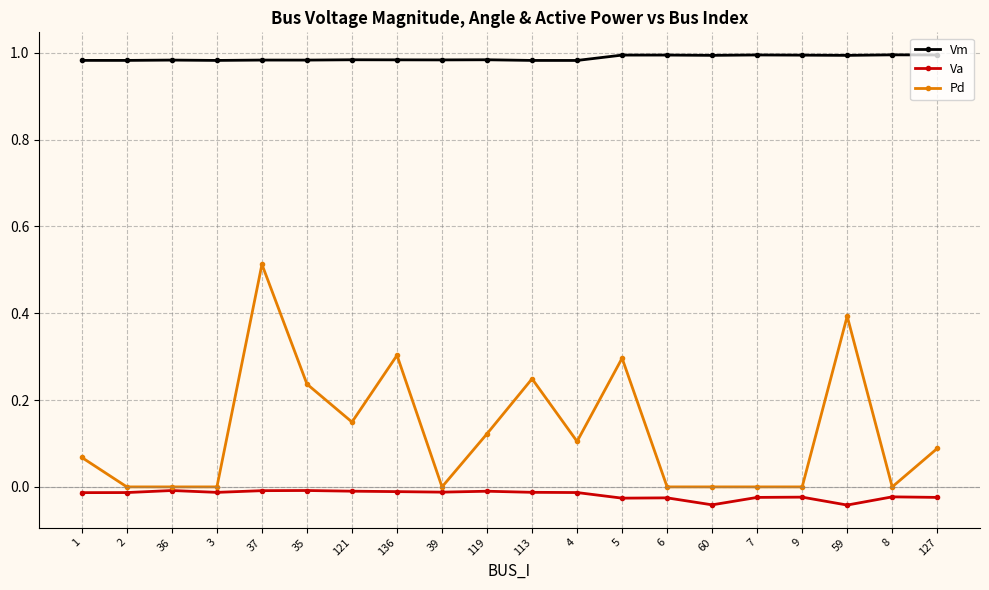

List the series in order of their peak value, highest first.

Vm, Pd, Va